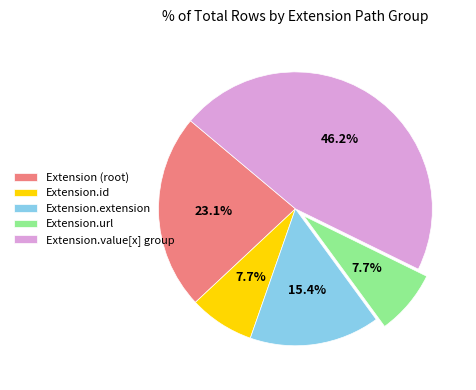

What is the ratio of the value at Extension.url to the value at Extension (root)?

0.3